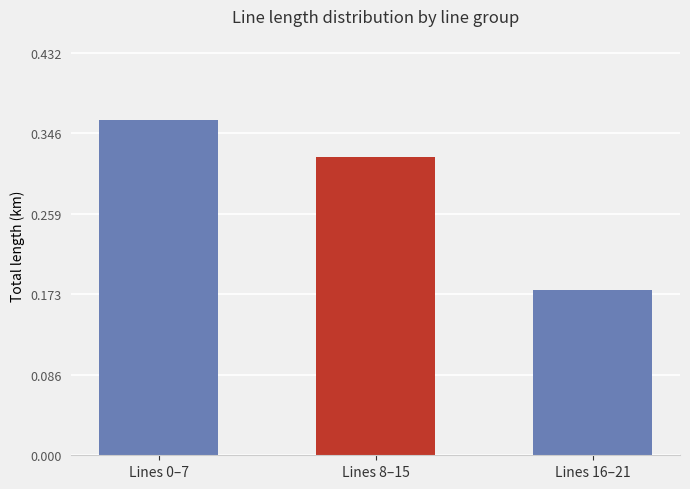

How many bars are there in total?

3